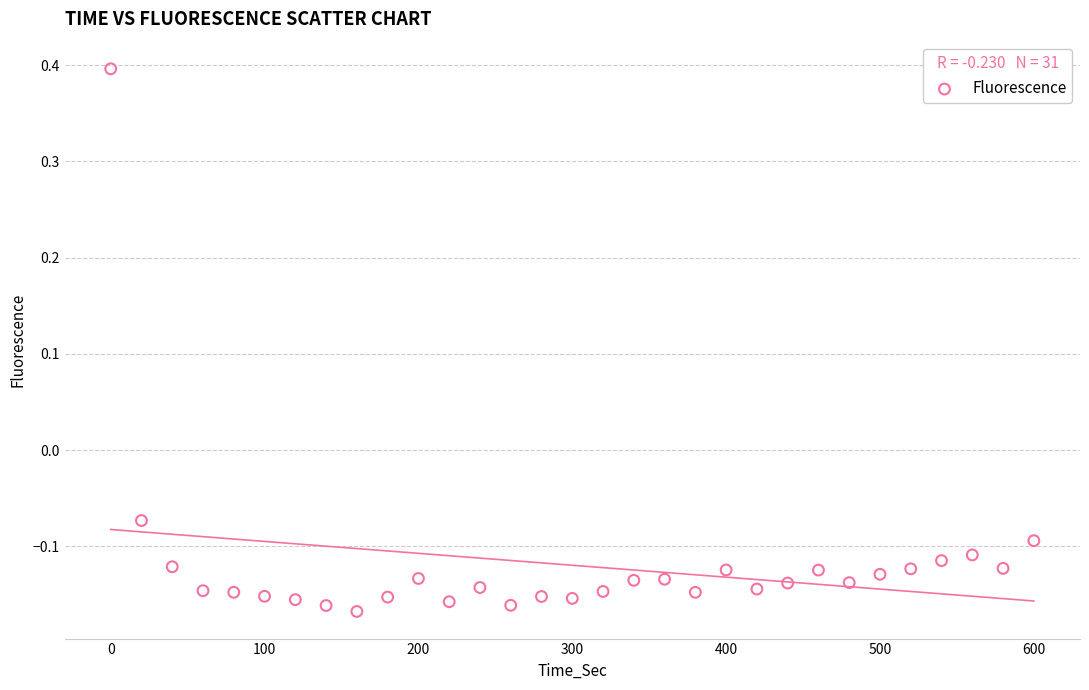

What is the range of X values (max minus min)?

600.0